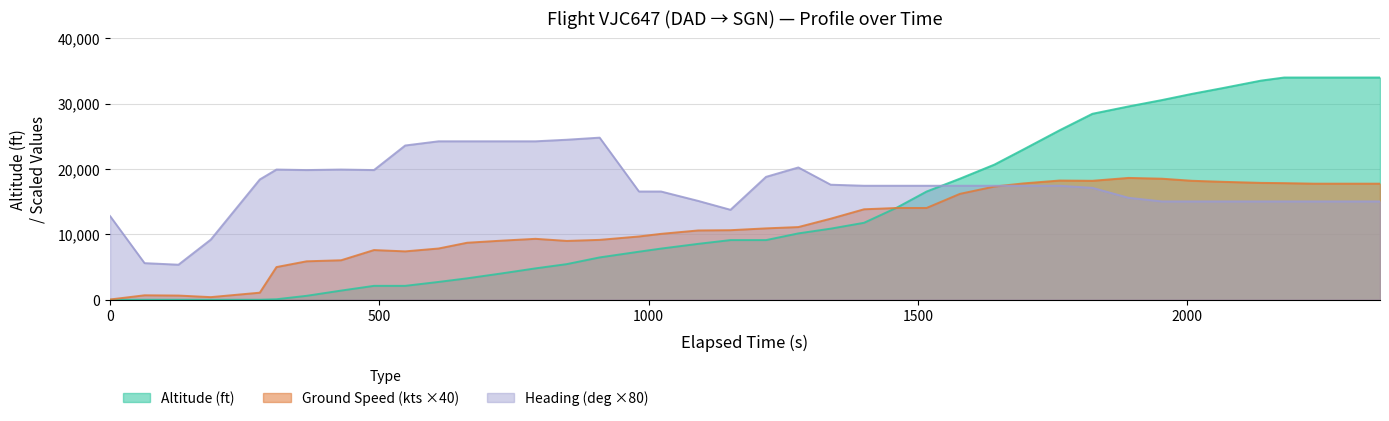

True or false: Altitude (ft) and Heading (deg ×80) intersect in this chart.

True